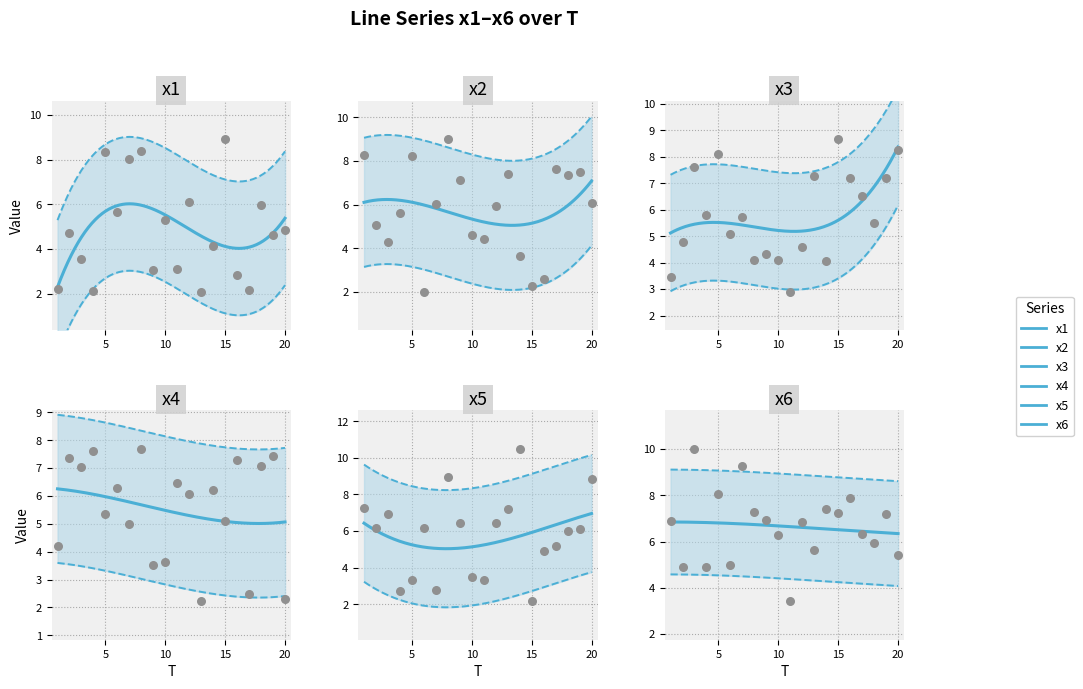

Which series has the largest Y range (max minus min)?

x5